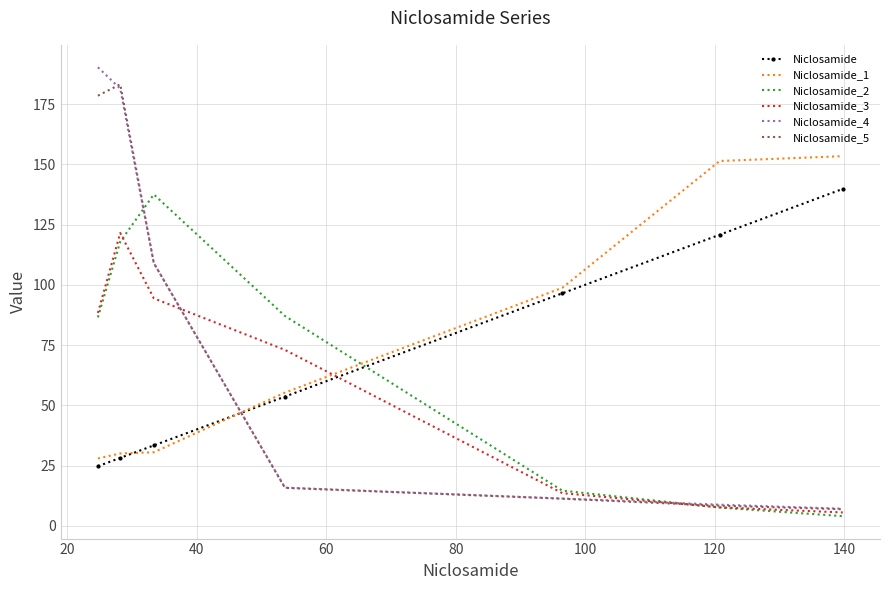

How many values in the Niclosamide_3 series are below 72?

3